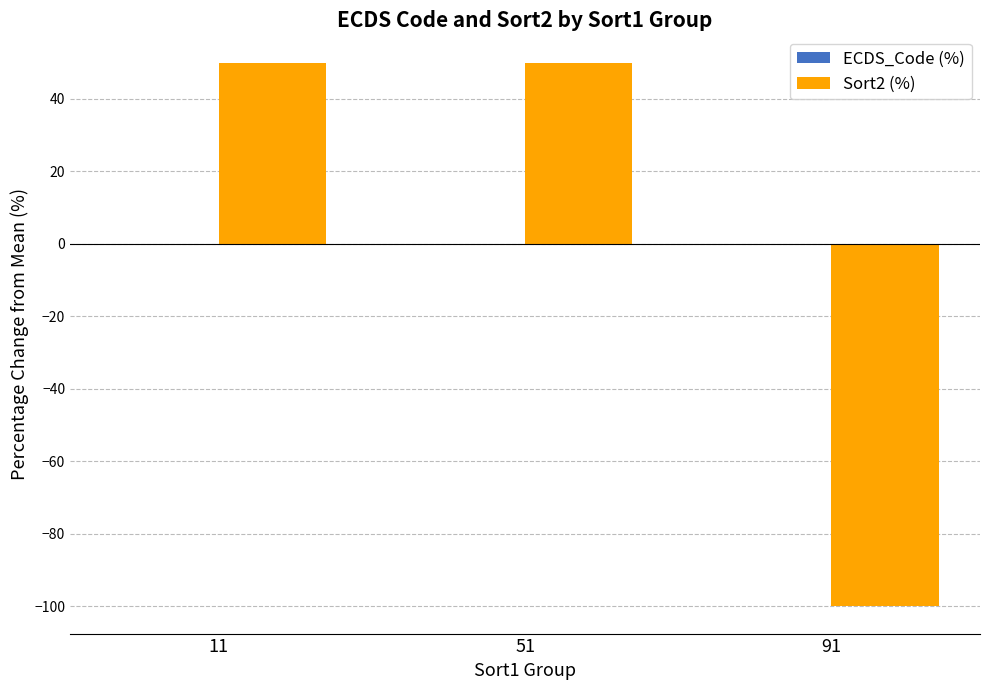

What is the greatest value displayed?

50.0